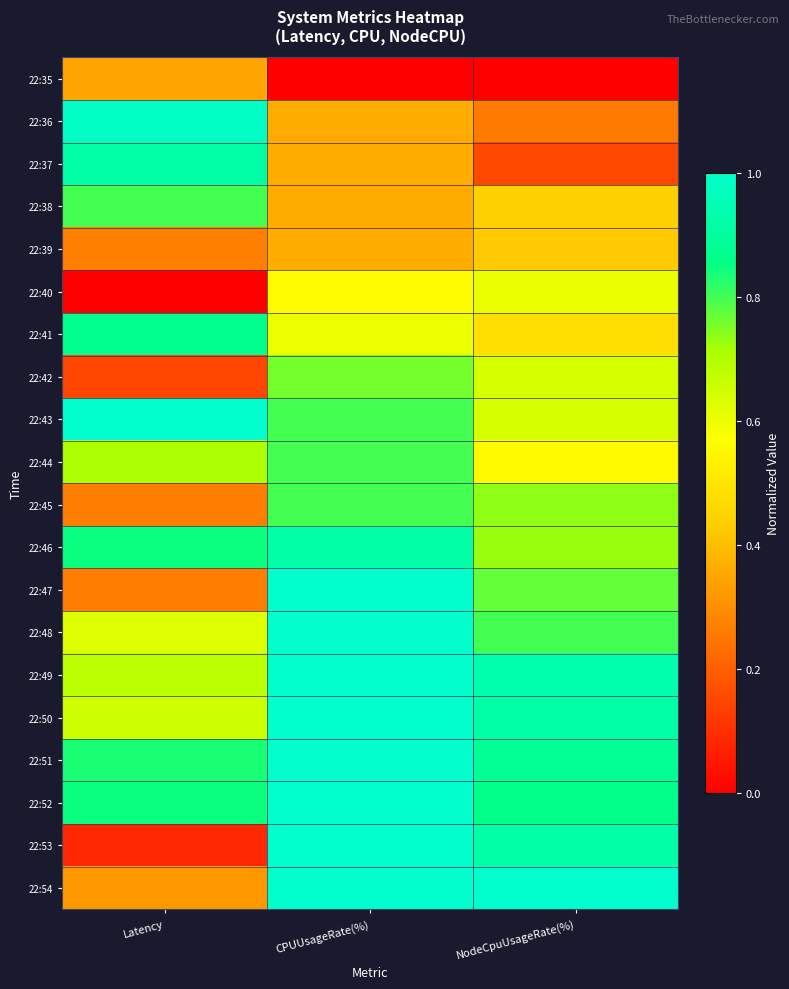

Which has a higher value, CPUUsageRate(%) or Latency?

Latency